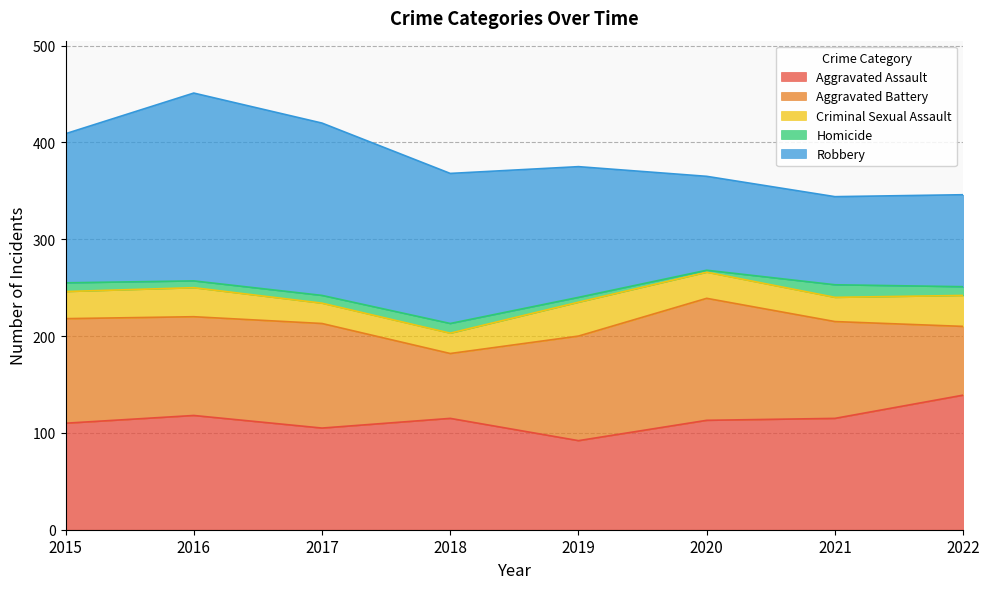

At how many categories does at least one series exceed 84?

8